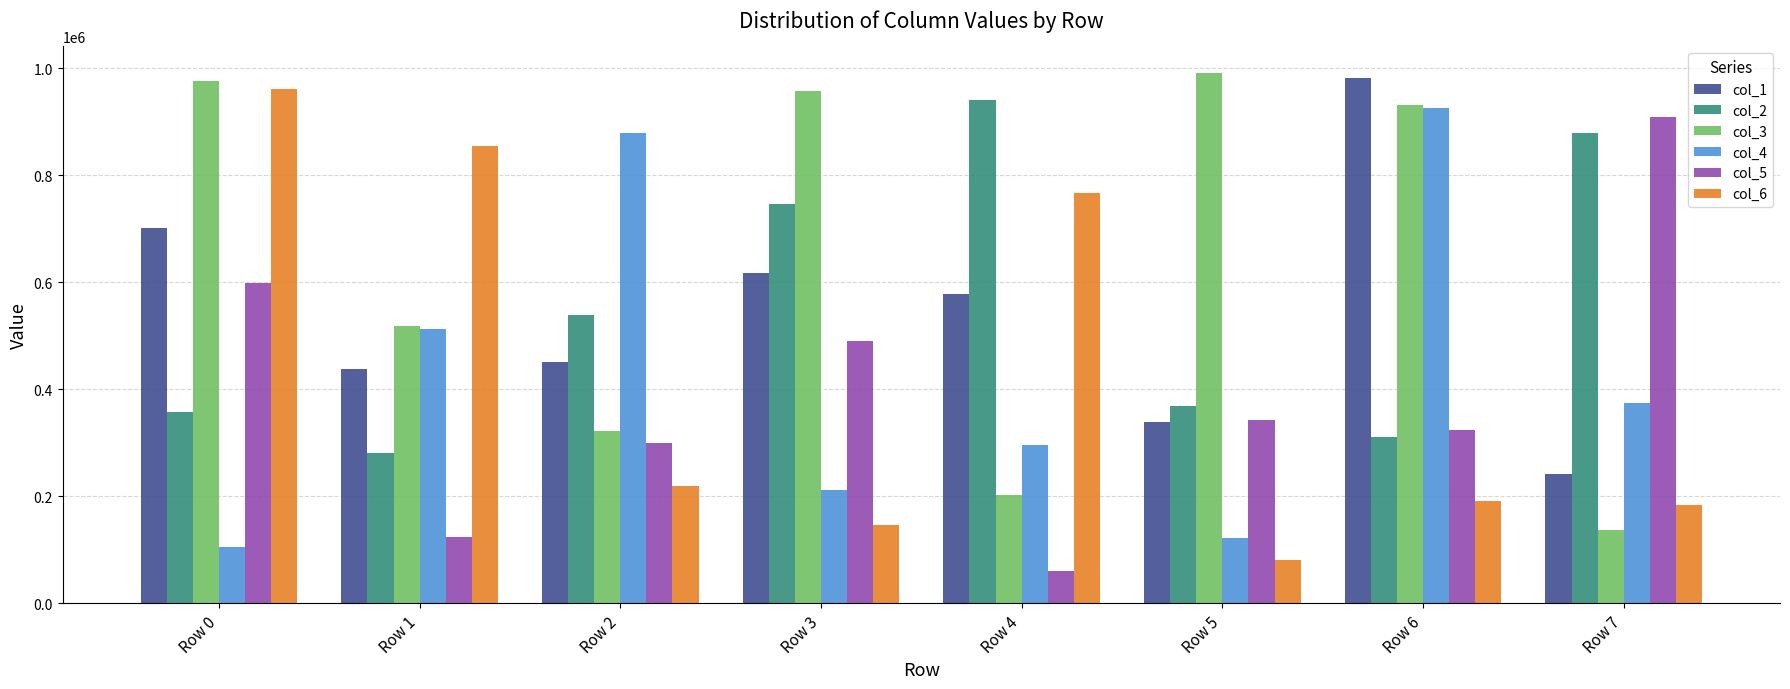

What is the total value across all series at Row 4?

2842124